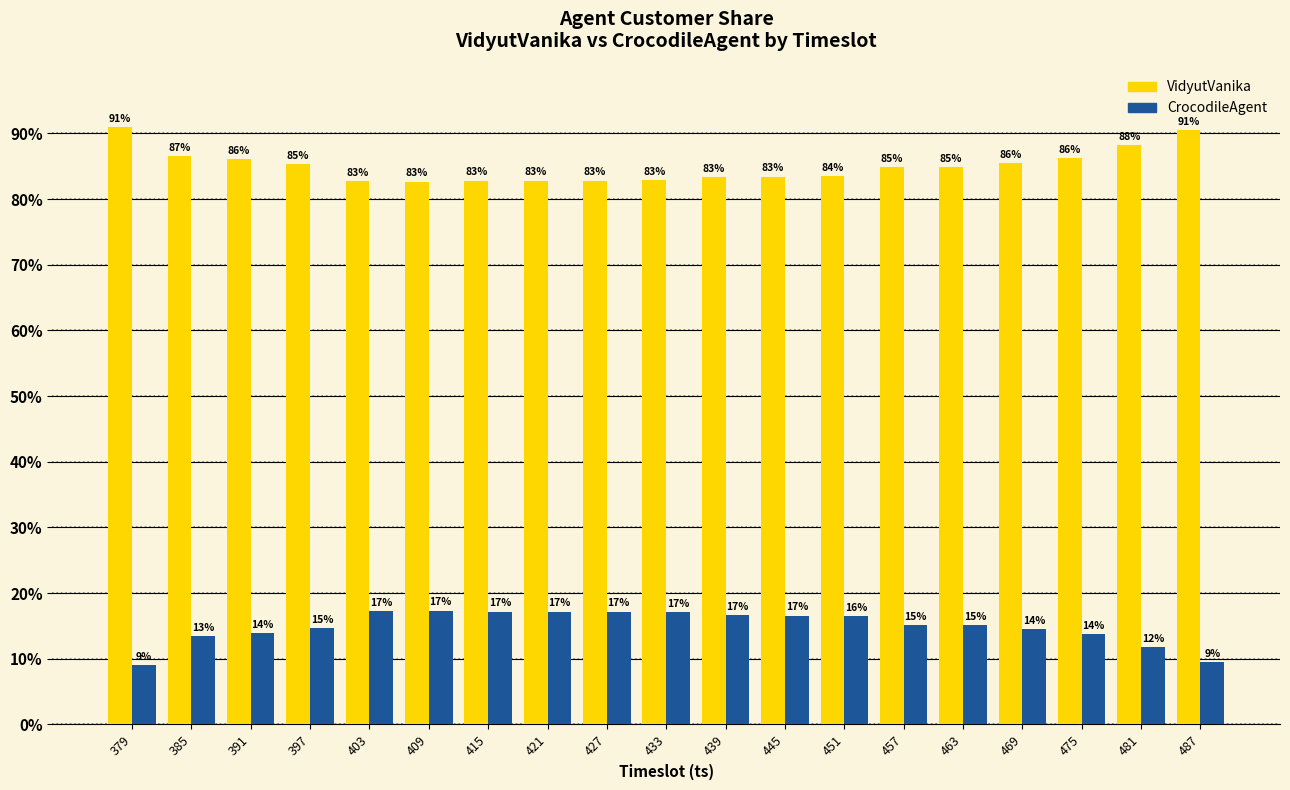

Which series has the largest total across all categories?

VidyutVanika